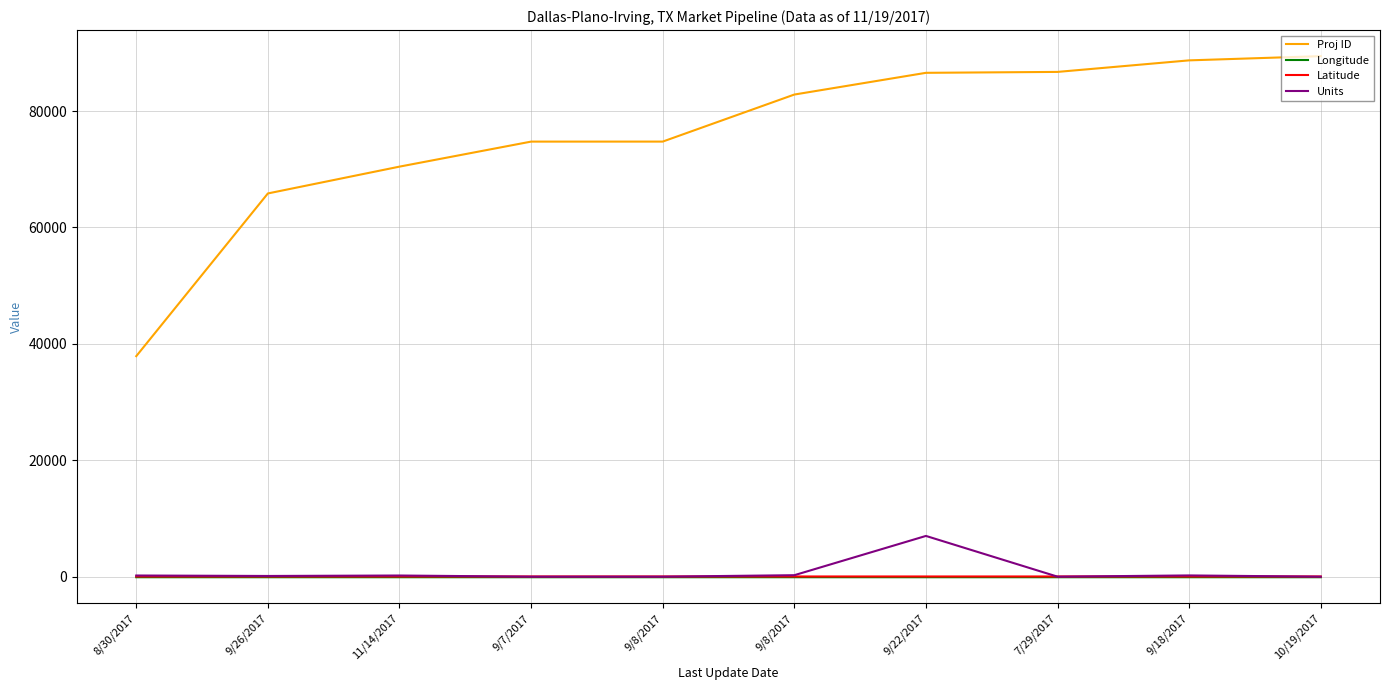

Is it true that Units equals 286.5 at 11/14/2017?

False